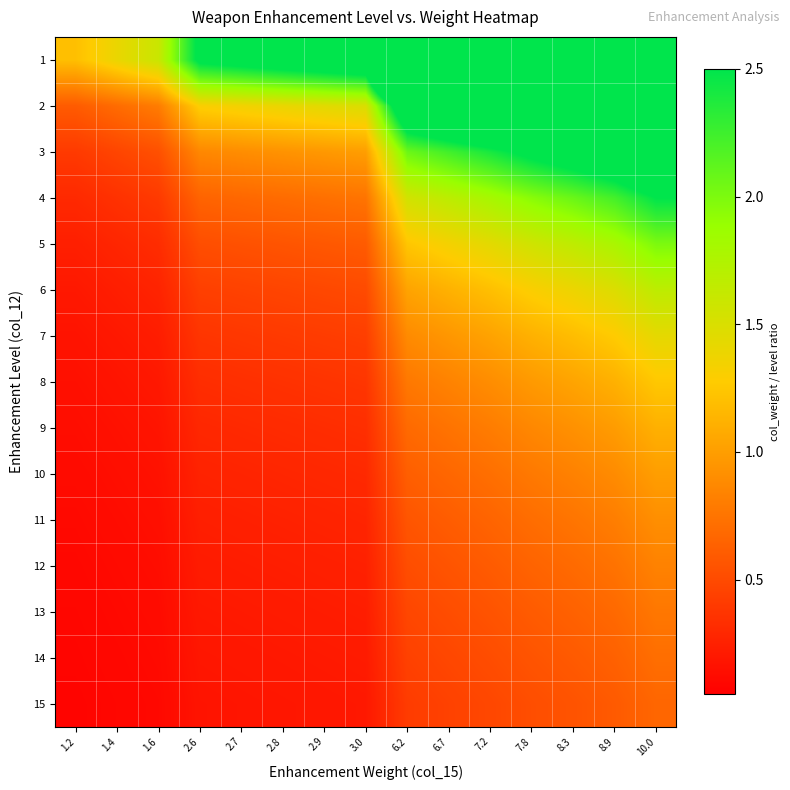

Which label corresponds to the largest value in the chart?

10.0